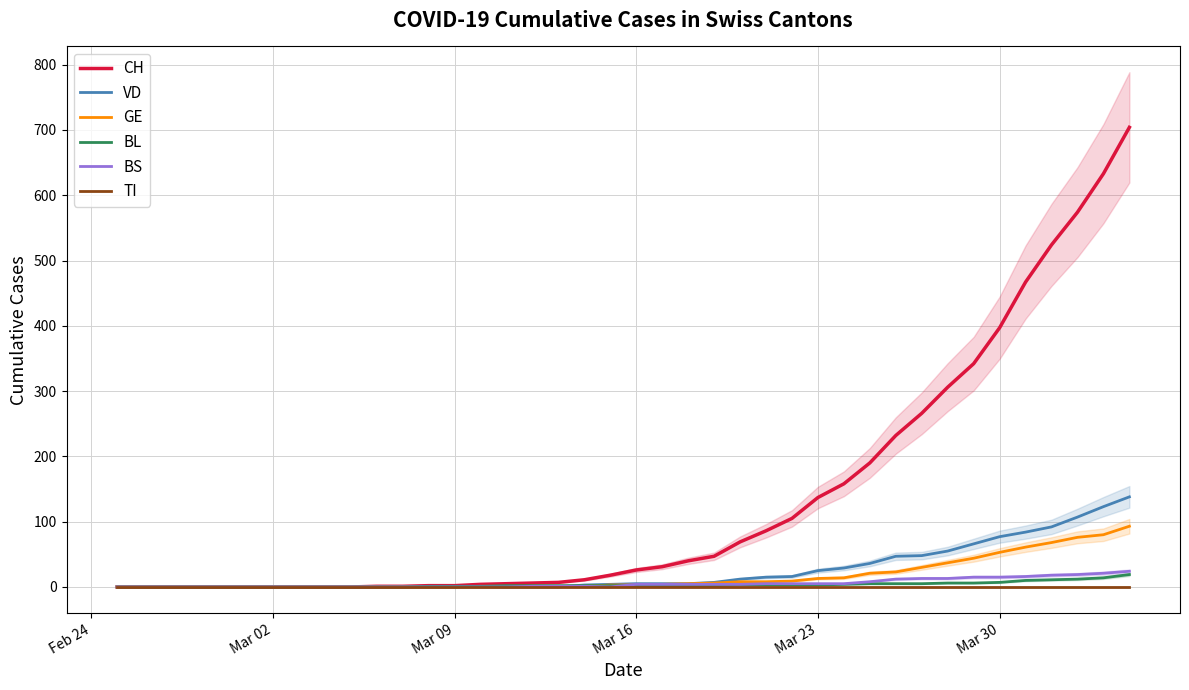

List the series in order of their peak value, highest first.

CH, VD, GE, BS, BL, TI